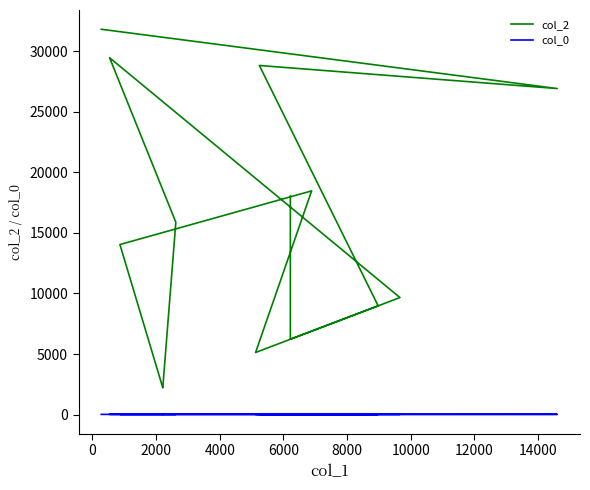

At how many categories does at least one series exceed 8618?

10